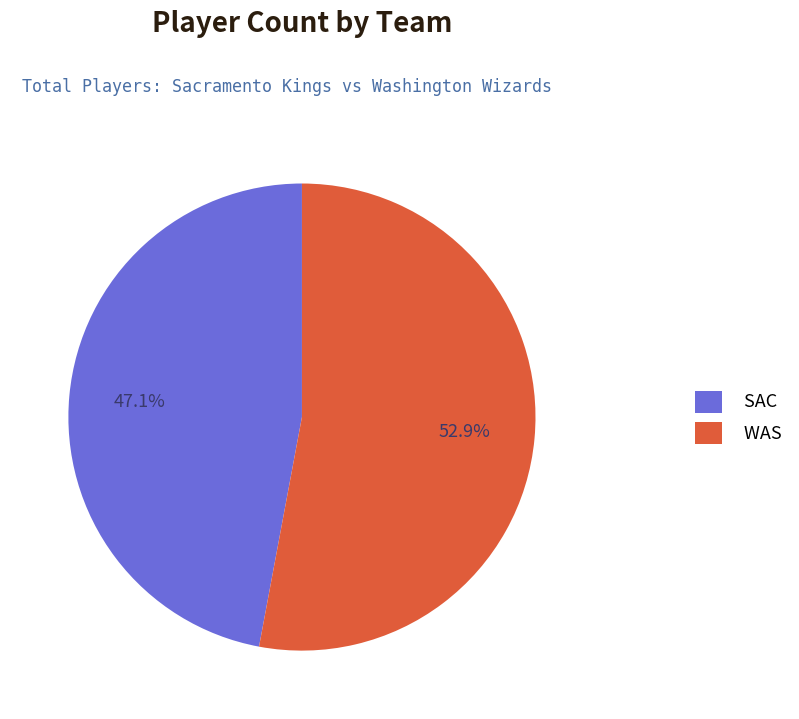

What is the ratio of the value at WAS to the value at SAC?

1.1